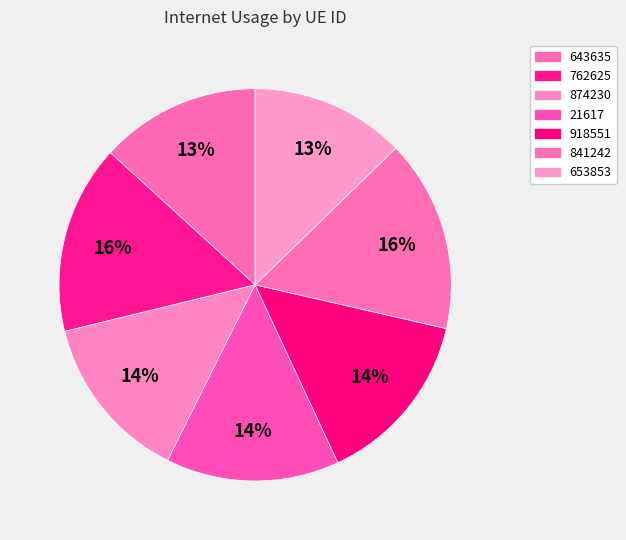

How many segments does this pie chart have?

7